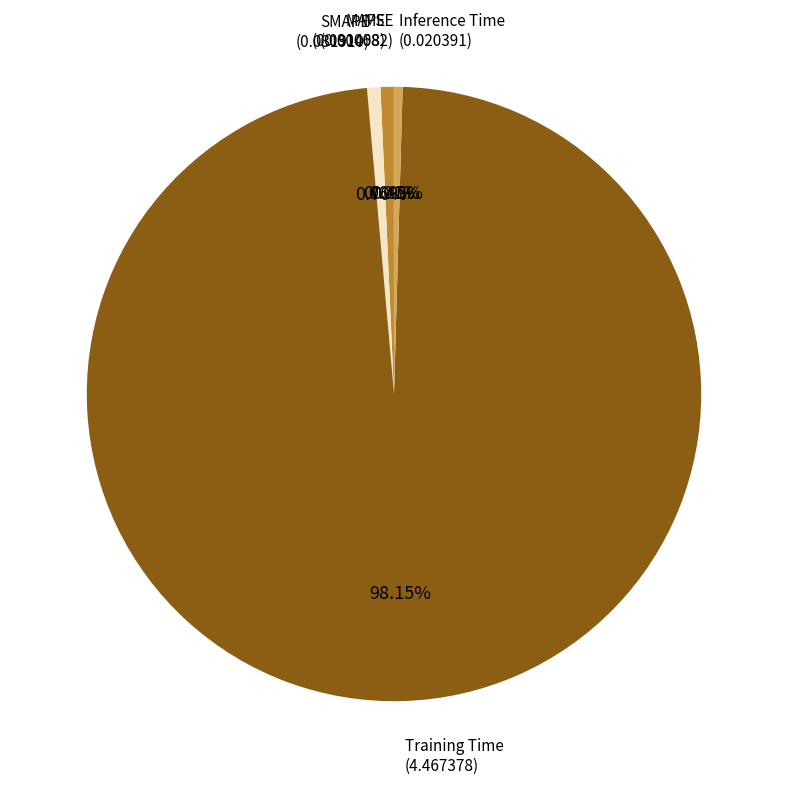

Is there any slice that represents more than half of the pie?

Yes